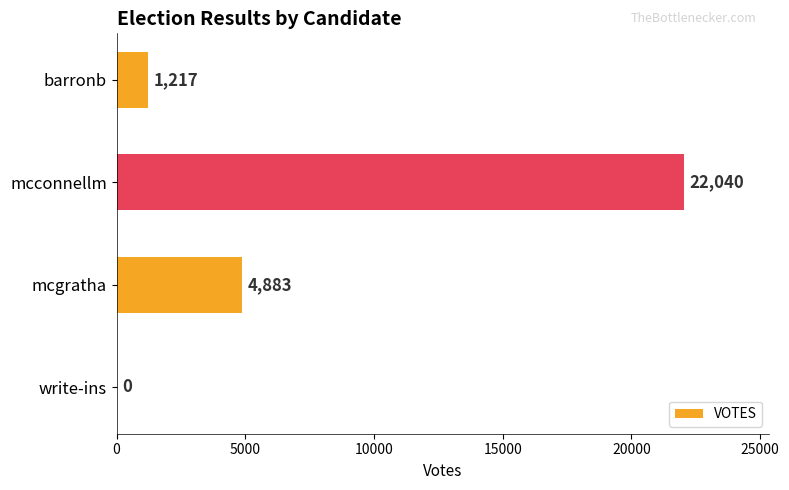

Reading top to bottom, list all the values displayed in this chart.

barronb=1217	mcconnellm=22040	mcgratha=4883	write-ins=0